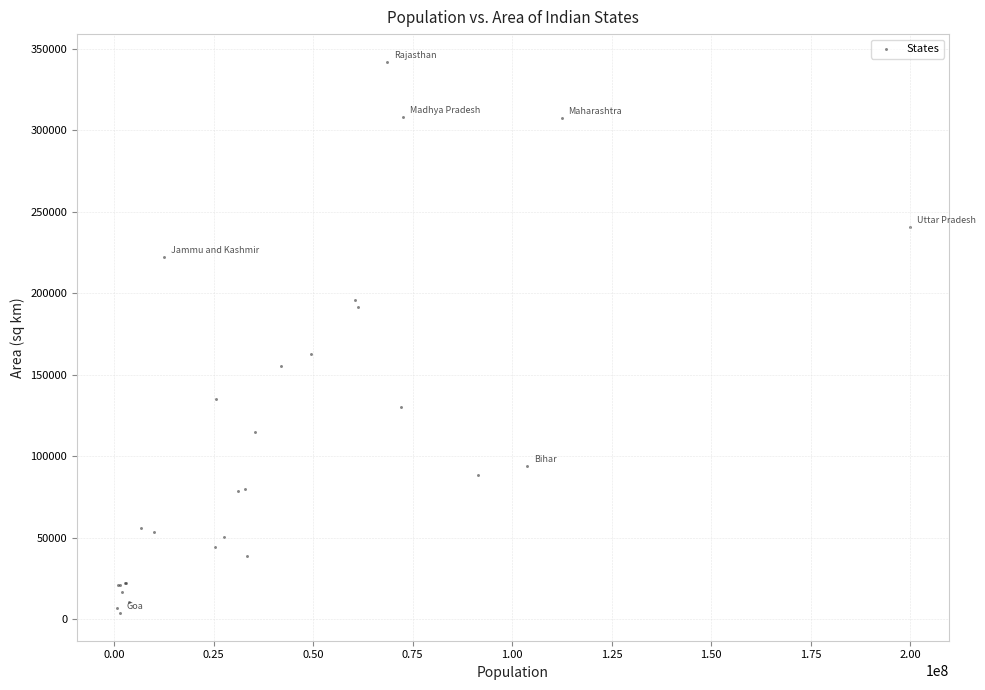

What Y value in the scatter plot is closest to 172970?

162968